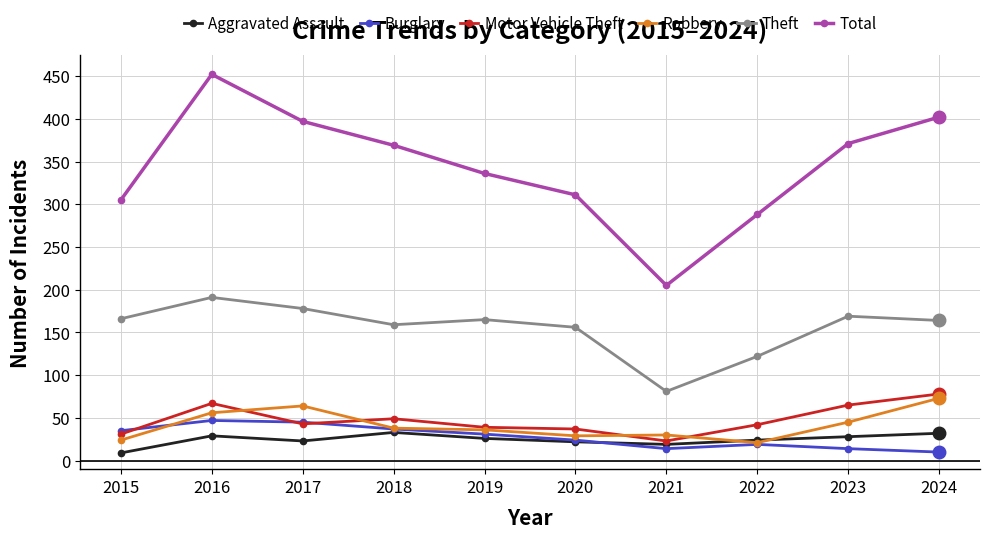

Is the value of Motor Vehicle Theft at 2023 greater than the value of Theft at 2017?

No